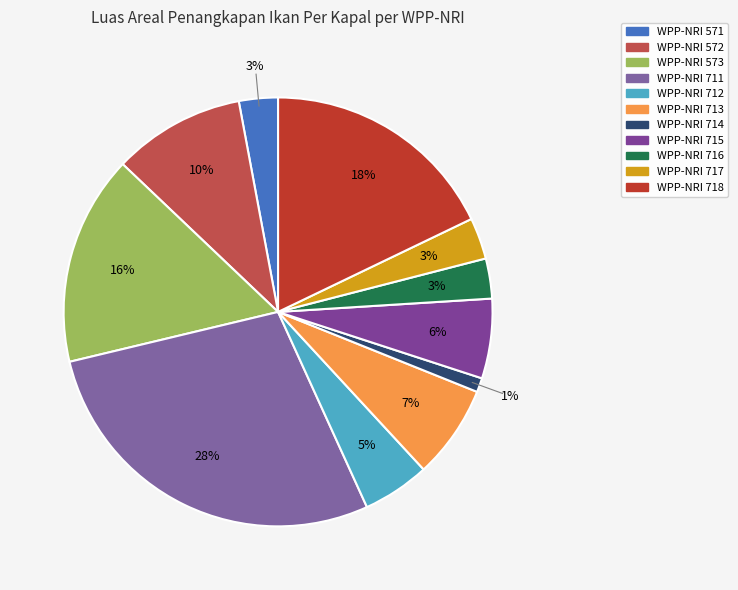

Is there any slice that represents more than half of the pie?

No